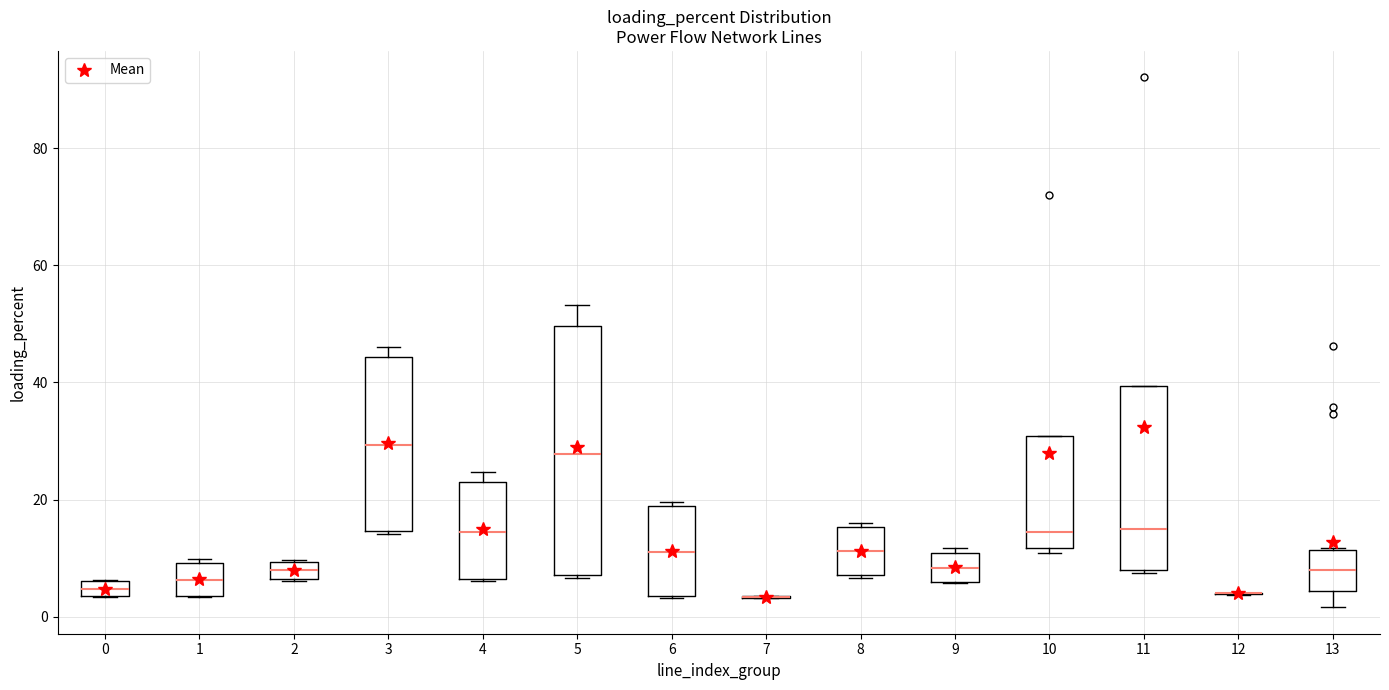

Comparing the boxes themselves (not the whiskers), which one is the tallest?

5